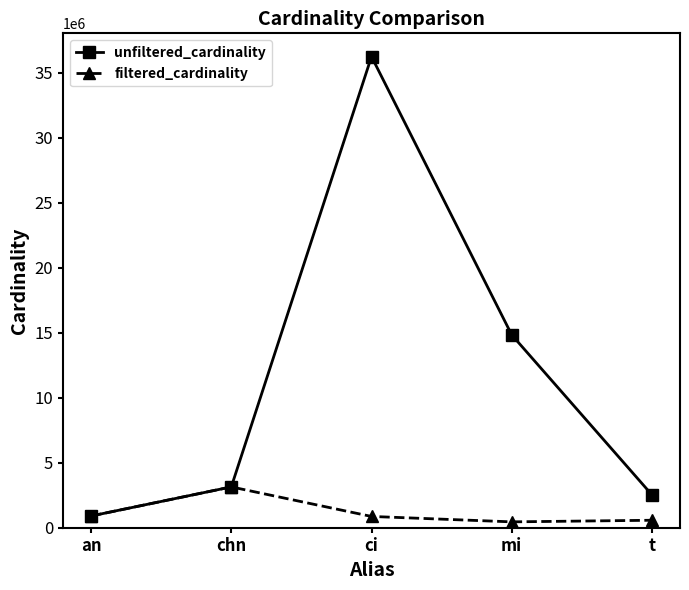

What is the difference between the maximum and second lowest values in the filtered_cardinality series?

2565783